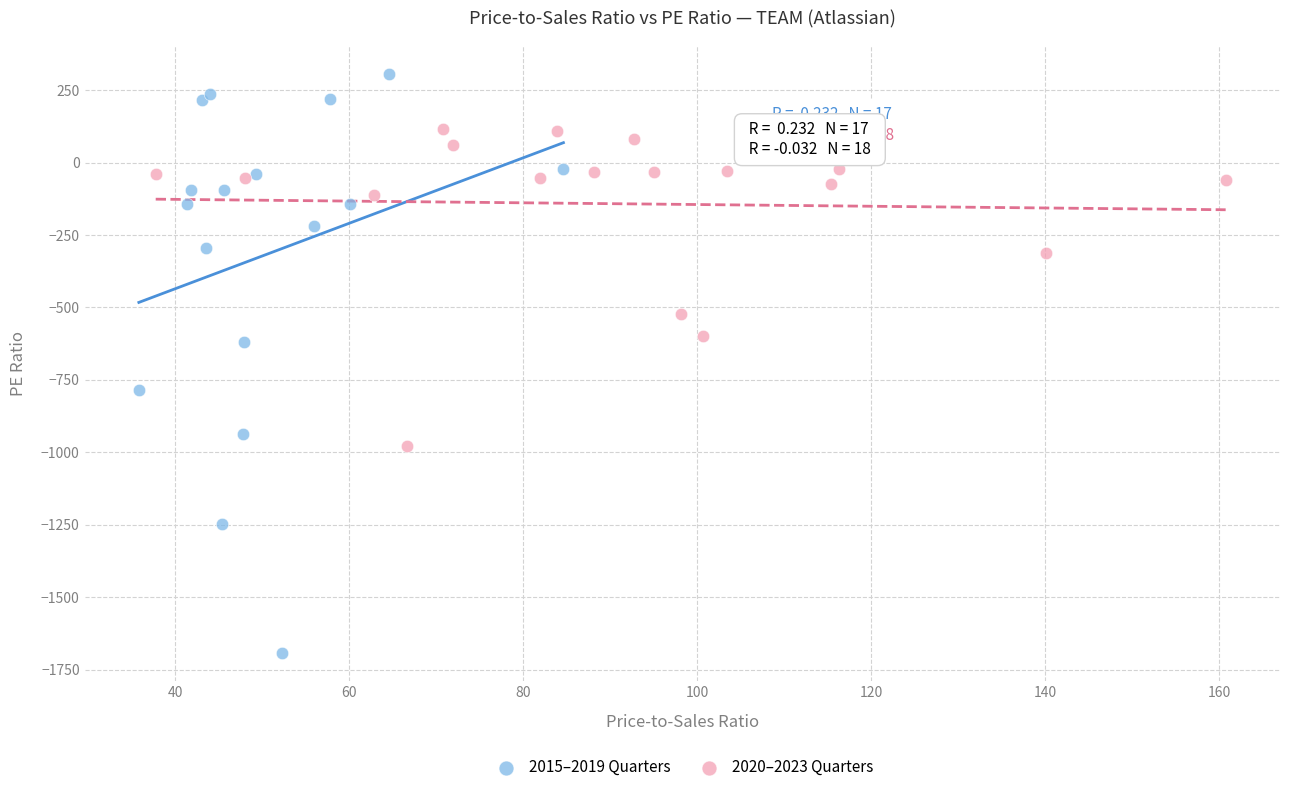

Which series reaches the maximum Y coordinate?

2015–2019 Quarters